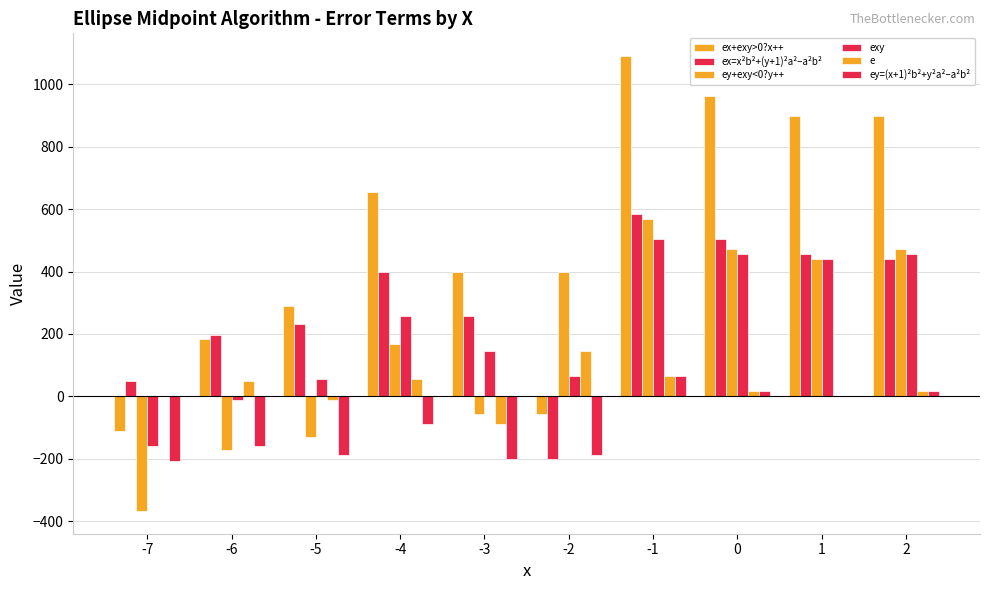

What is the greatest value displayed?

1090